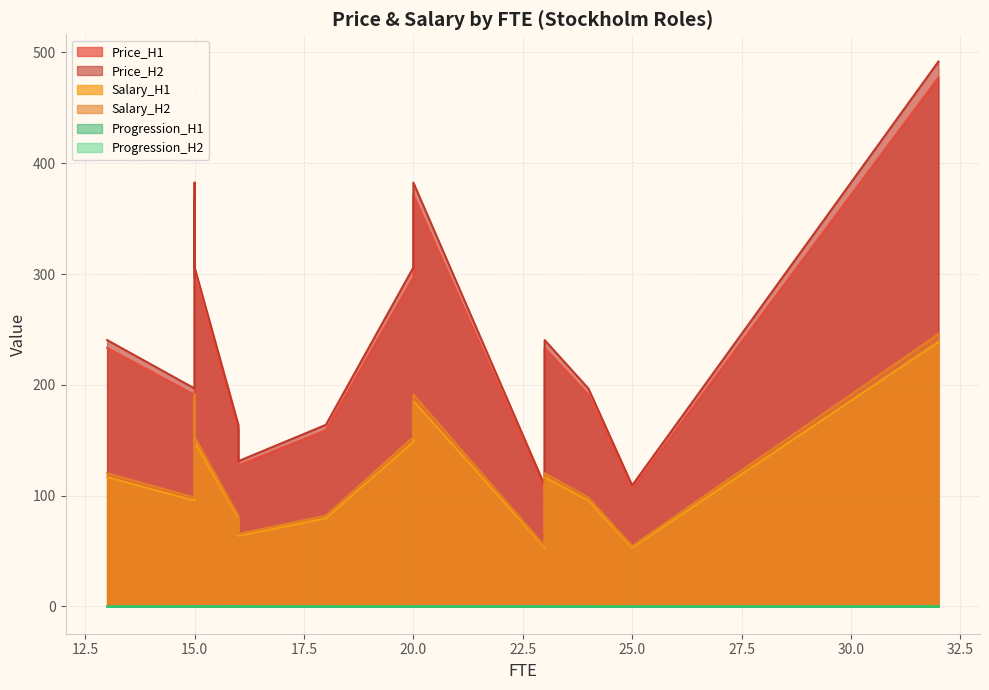

At which label does Price_H2 reach its minimum?

23